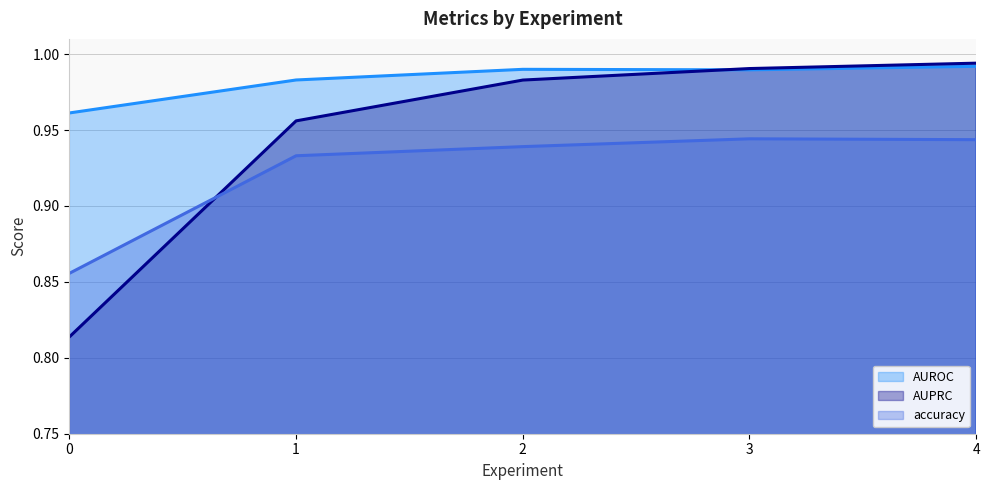

What is the value of the AUPRC (trend) point at the 5th from the left?

1.0